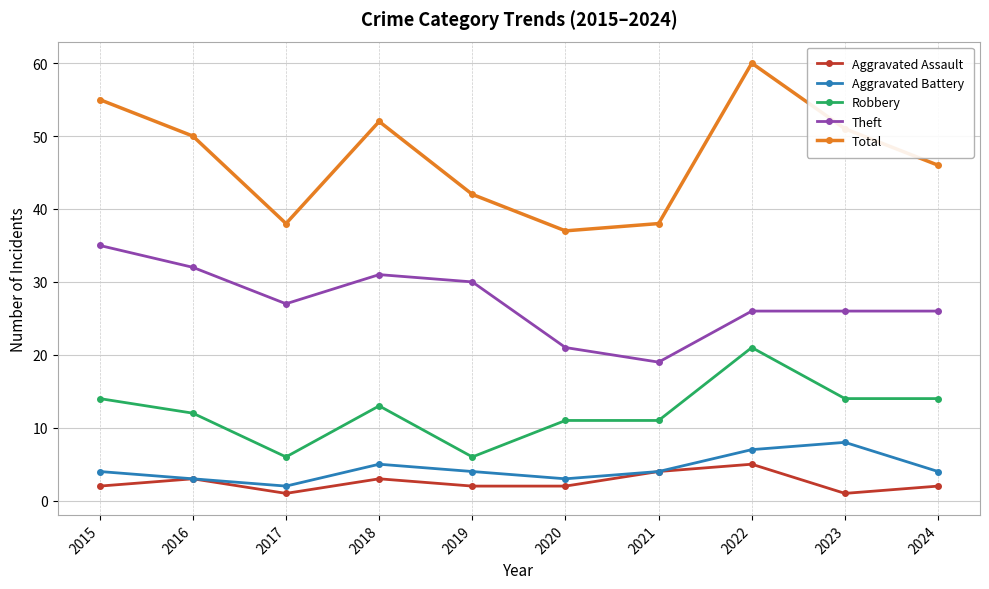

Where is the first local minimum for Total?

2017